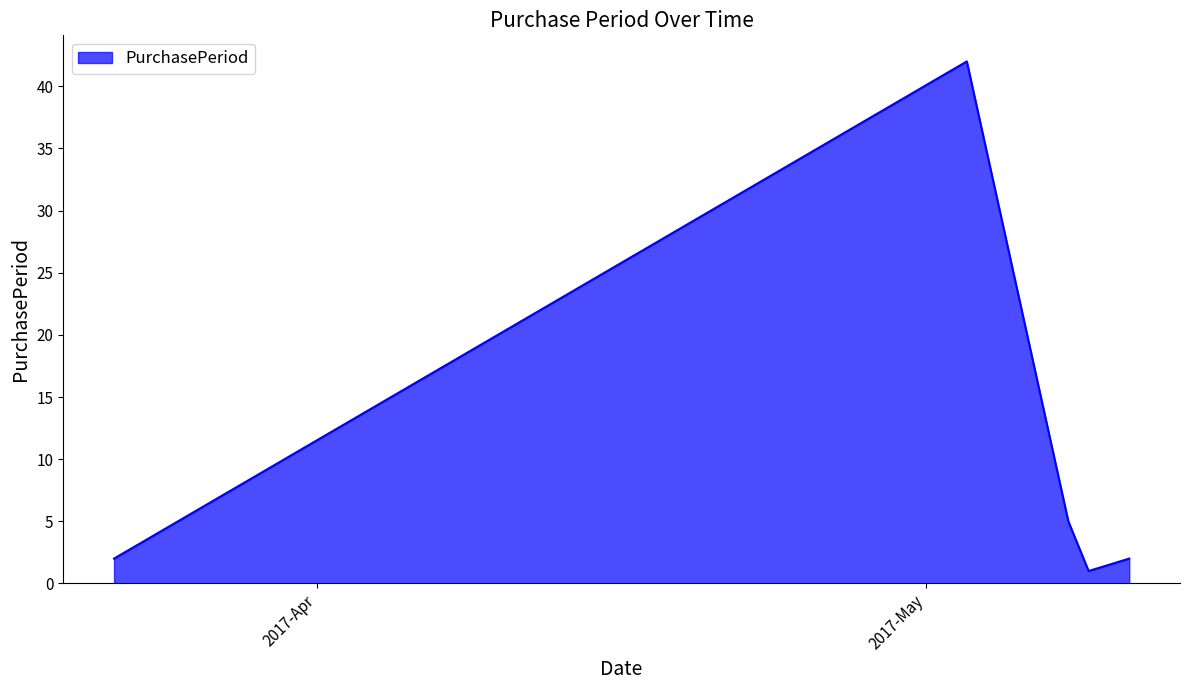

How many interior local peaks (higher than both neighbors) does the data have?

1